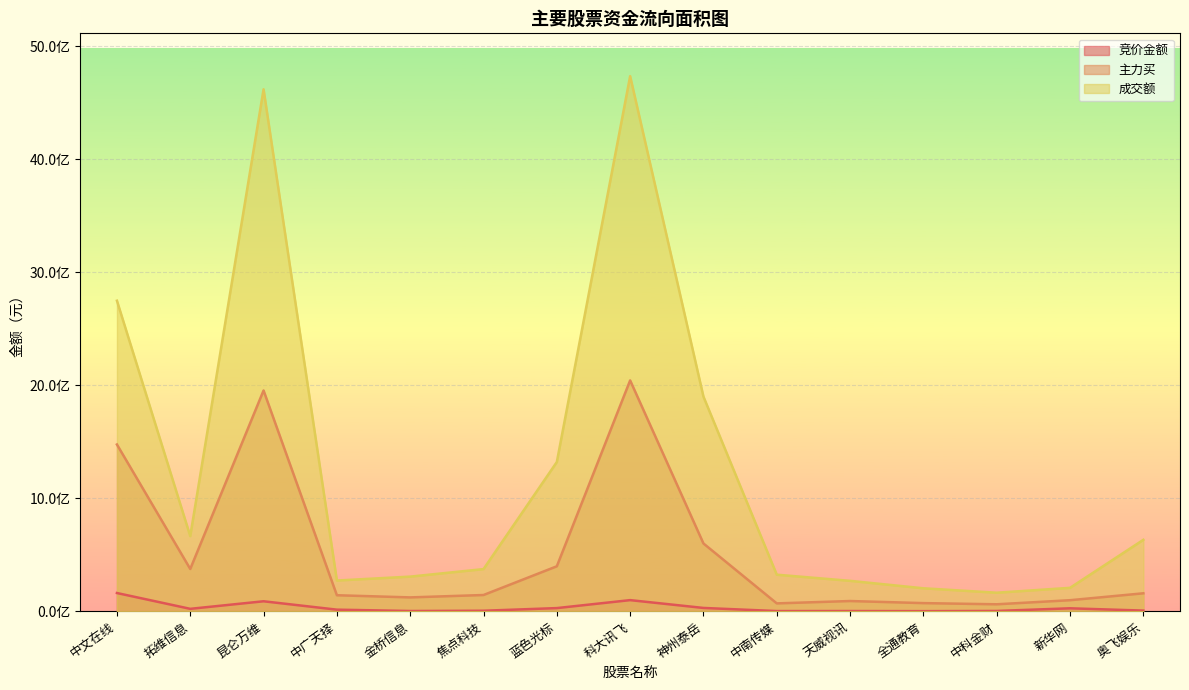

Rank the series by their maximum value, from lowest to highest.

竞价金额, 主力买, 成交额